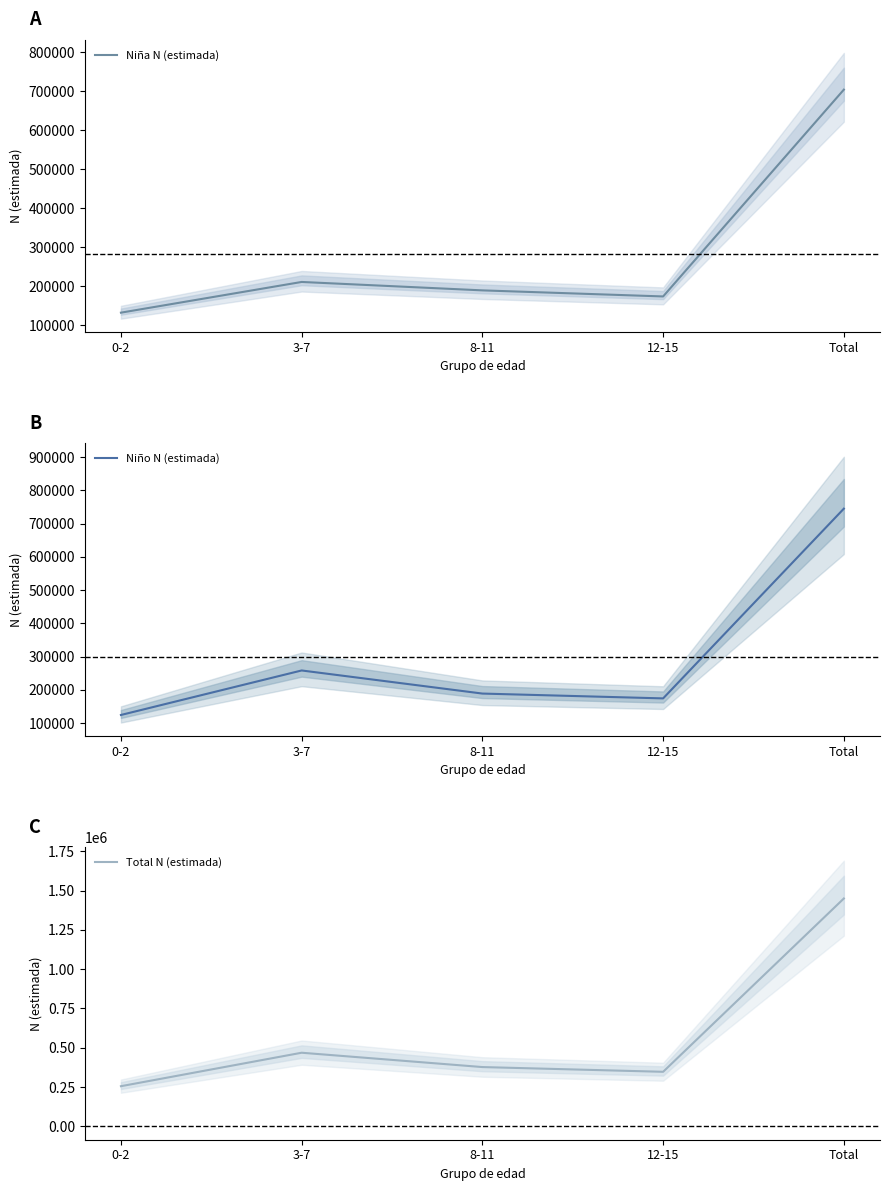

True or false: Niño N (estimada) has a value of 105526 at 12-15.

False